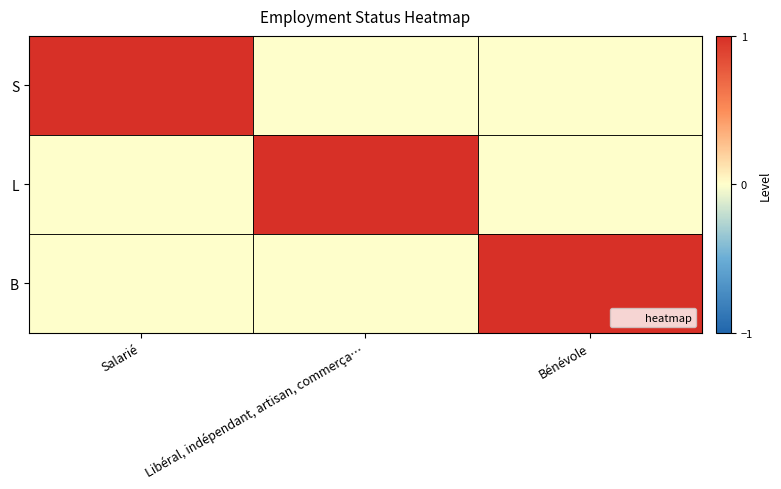

Which series has the largest range (max minus min)?

S